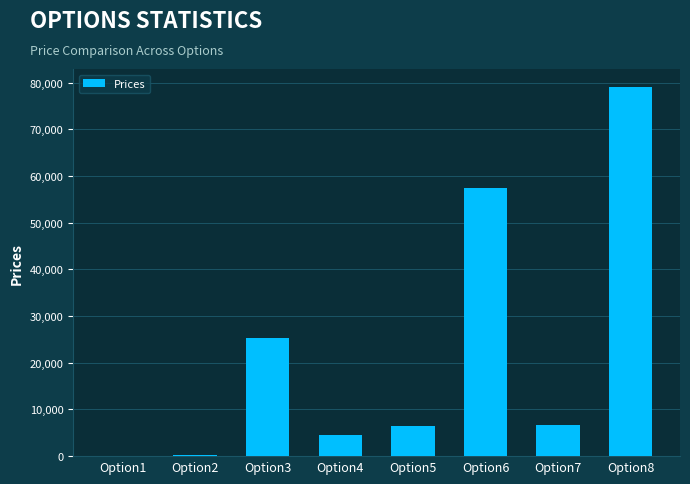

What is the maximum value shown in the chart?

78968